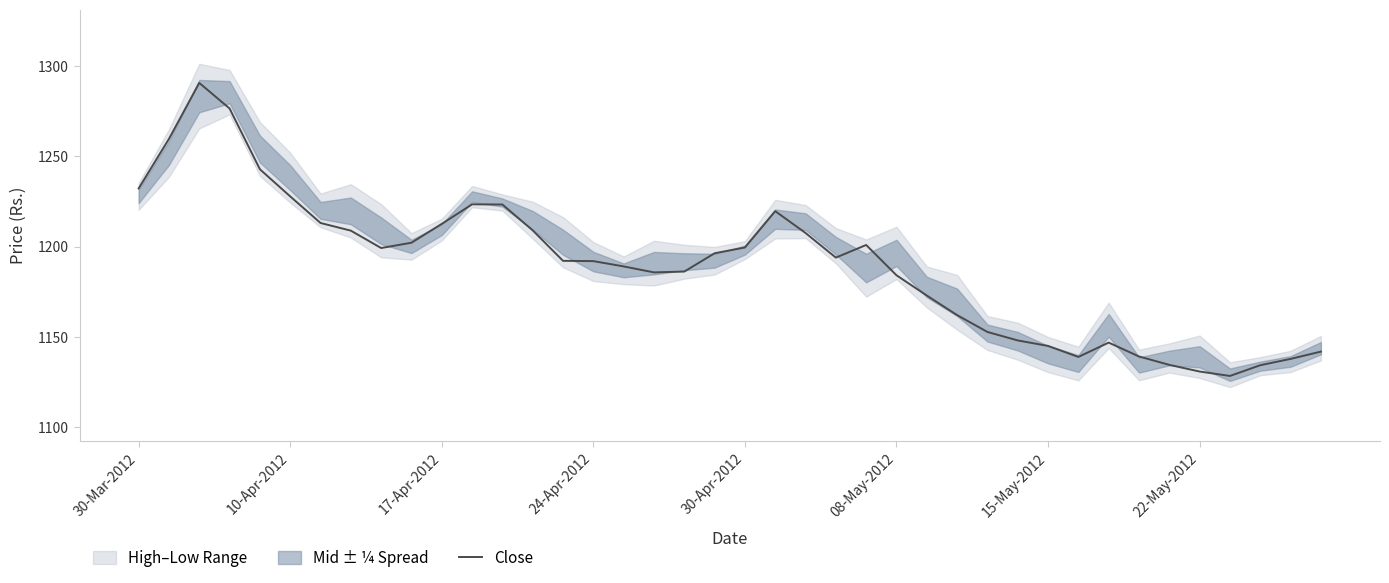

The value at 33 is 1605.3. True or false?

False